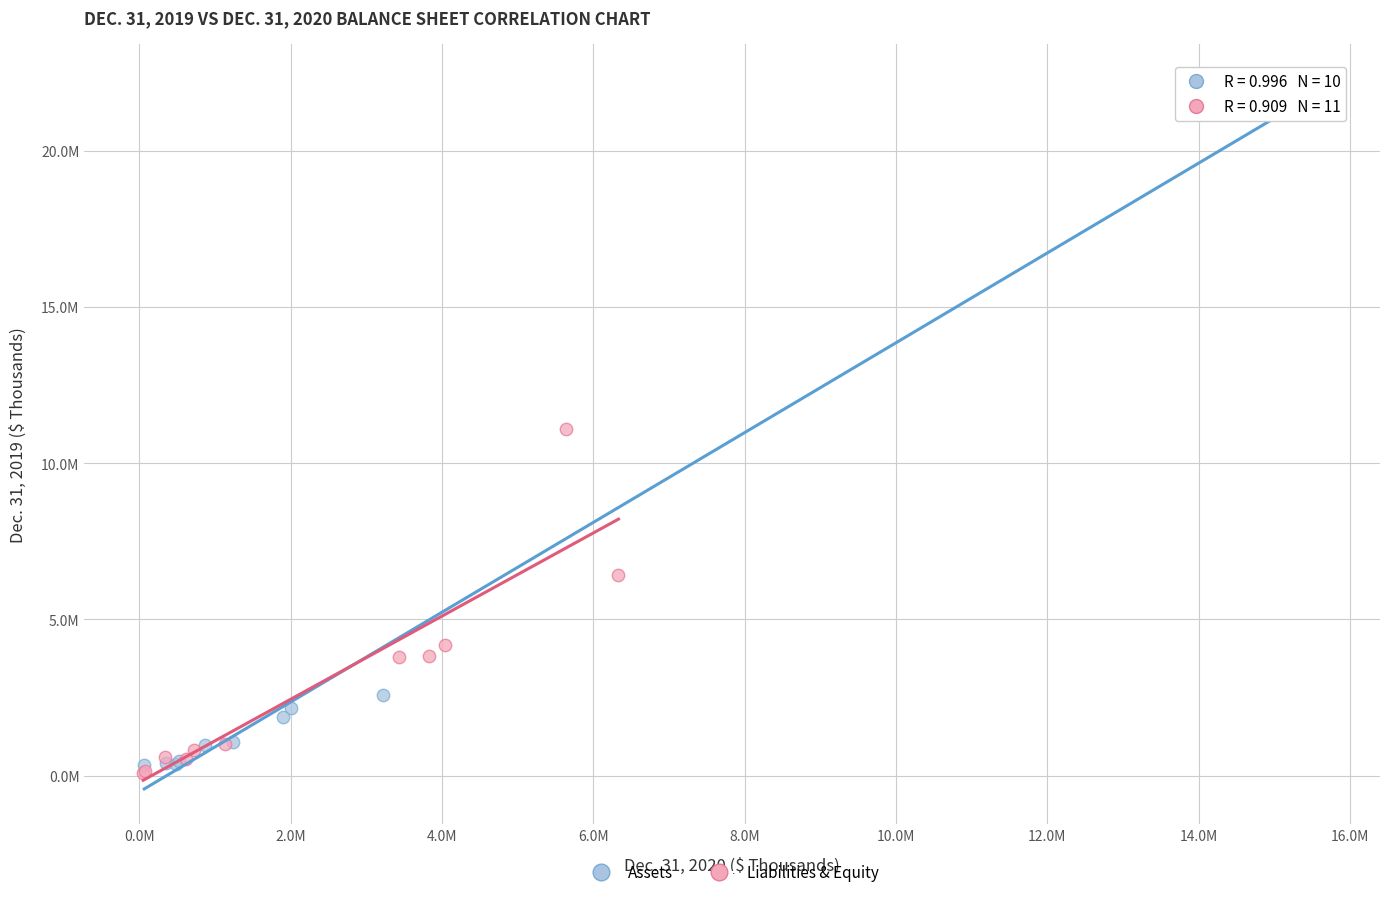

What are all the series names shown in the legend?

Assets, Liabilities & Equity